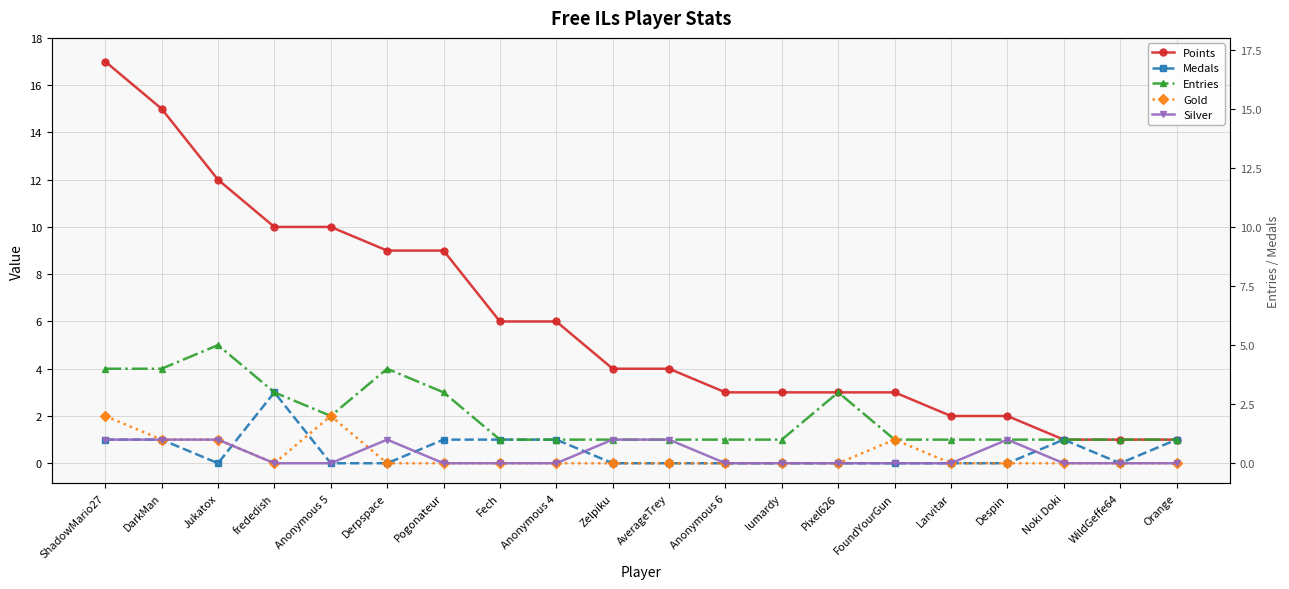

What position from the left is Fech?

8